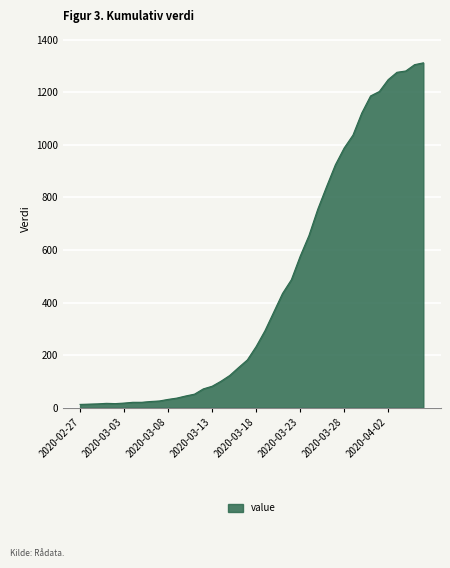

What is the greatest value displayed?

1312